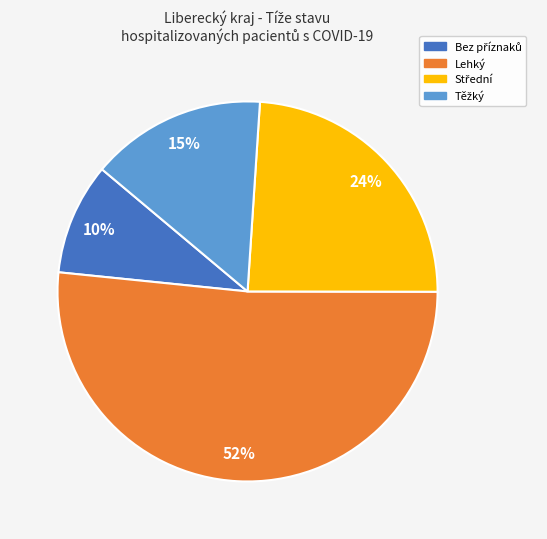

Is it true that Lehký is 46% of the pie?

False